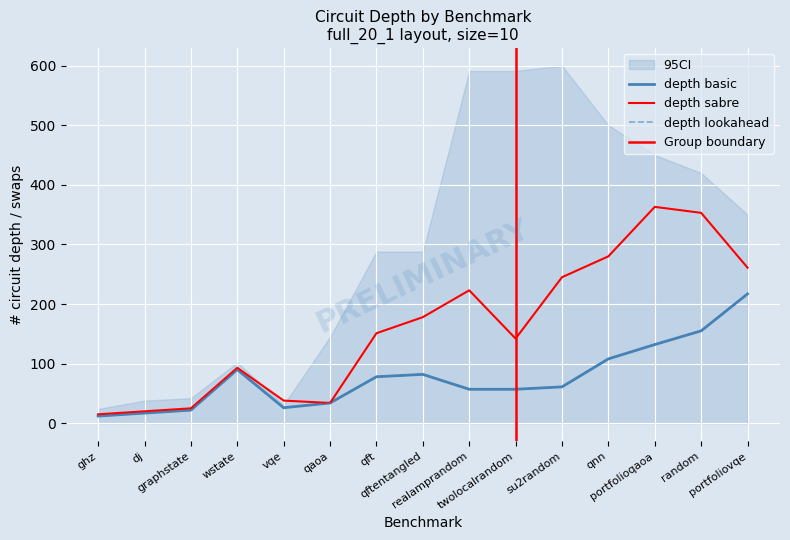

What are all the series names shown in the legend?

depth basic, depth sabre, depth lookahead